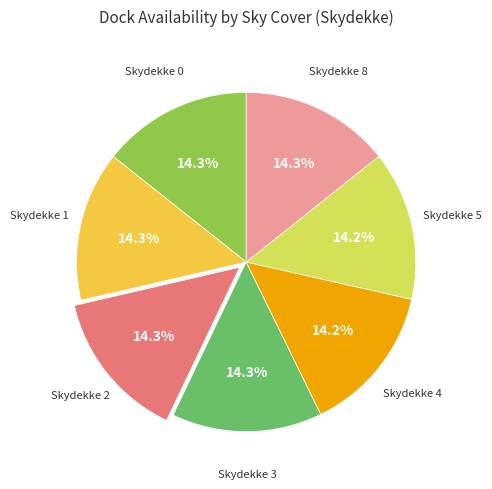

Does any single category account for the majority?

No